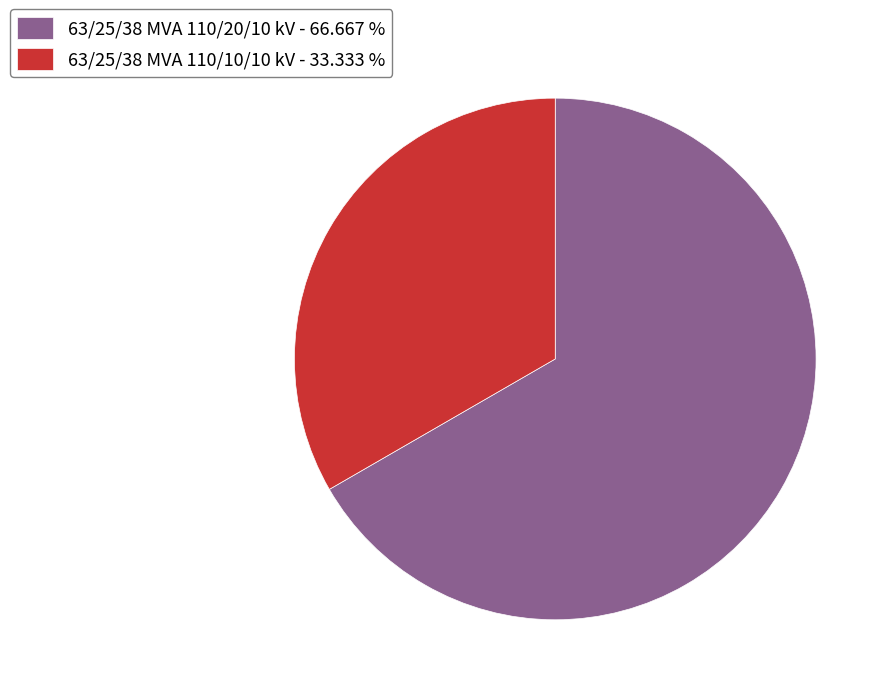

Which slice is the smallest?

63/25/38 MVA 110/10/10 kV